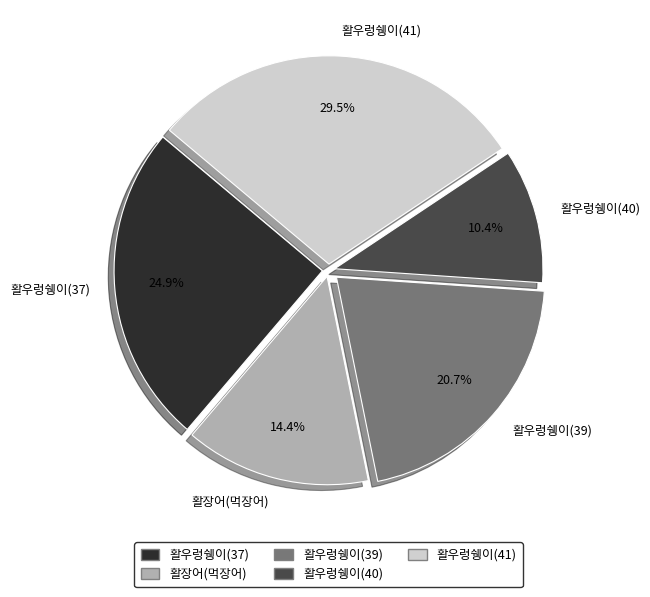

Is there any slice that represents more than half of the pie?

No